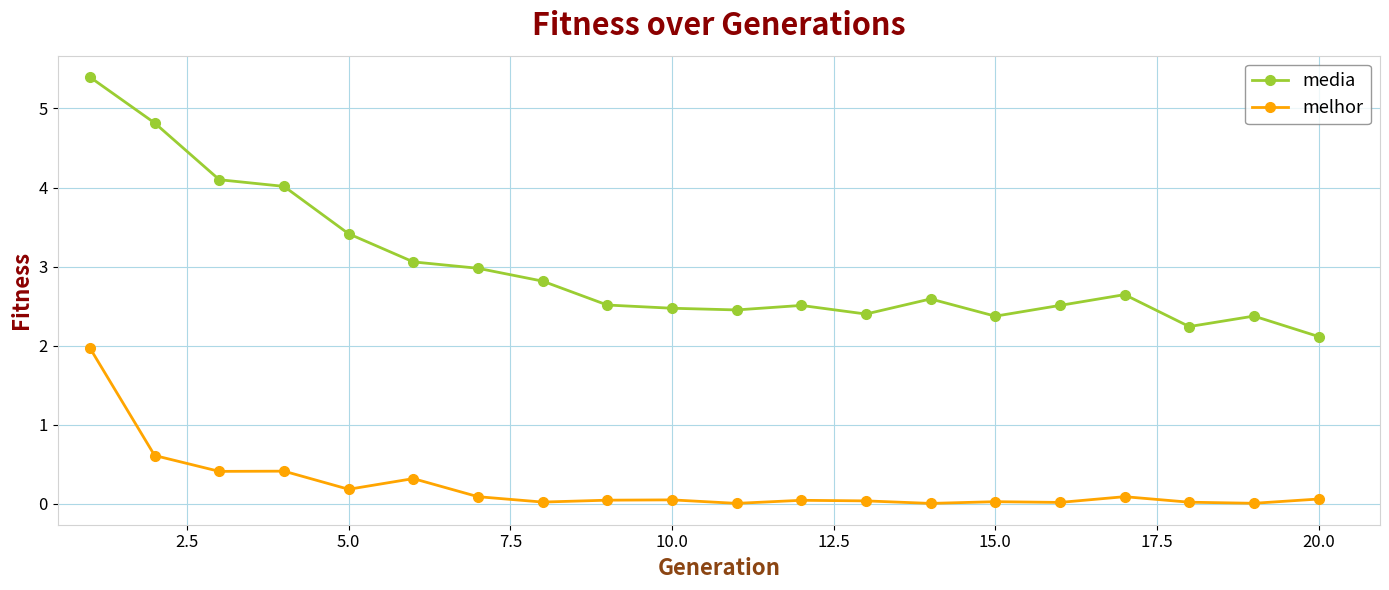

At how many categories does at least one series exceed 1?

20